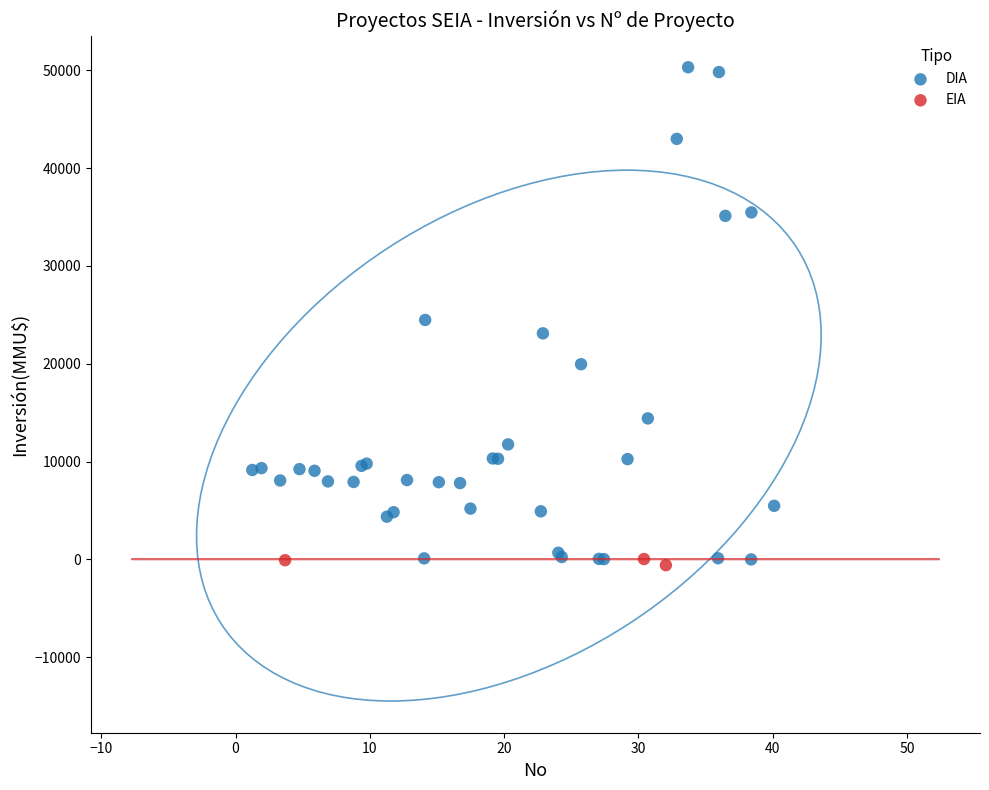

Which series contains the highest Y value?

DIA